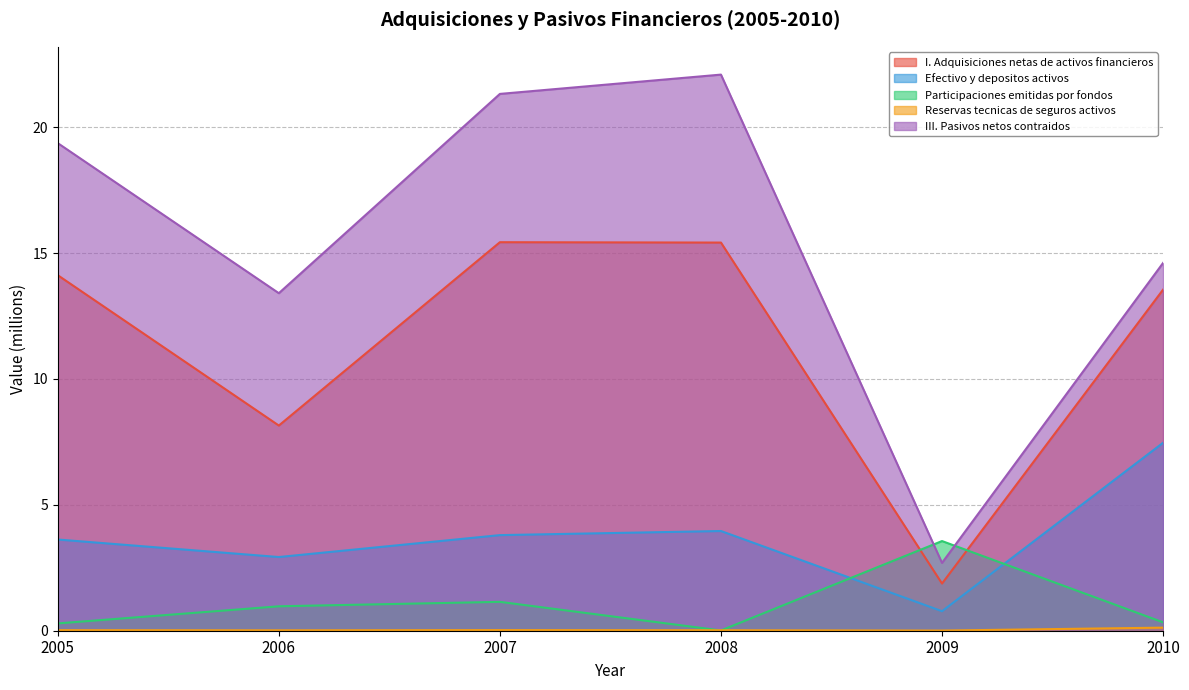

Reading left to right, what are all the values shown in this chart?

I. Adquisiciones netas de activos financieros: 2005=14.1	2006=8.1	2007=15.4	2008=15.4	2009=1.9	2010=13.5
Efectivo y depositos activos: 2005=3.6	2006=2.9	2007=3.8	2008=4.0	2009=0.8	2010=7.5
Participaciones emitidas por fondos: 2005=0.3	2006=1.0	2007=1.1	2008=0.0	2009=3.6	2010=0.3
Reservas tecnicas de seguros activos: 2005=0.0	2006=0.0	2007=0.0	2008=0.0	2009=0.0	2010=0.1
III. Pasivos netos contraidos: 2005=19.4	2006=13.4	2007=21.3	2008=22.1	2009=2.7	2010=14.6